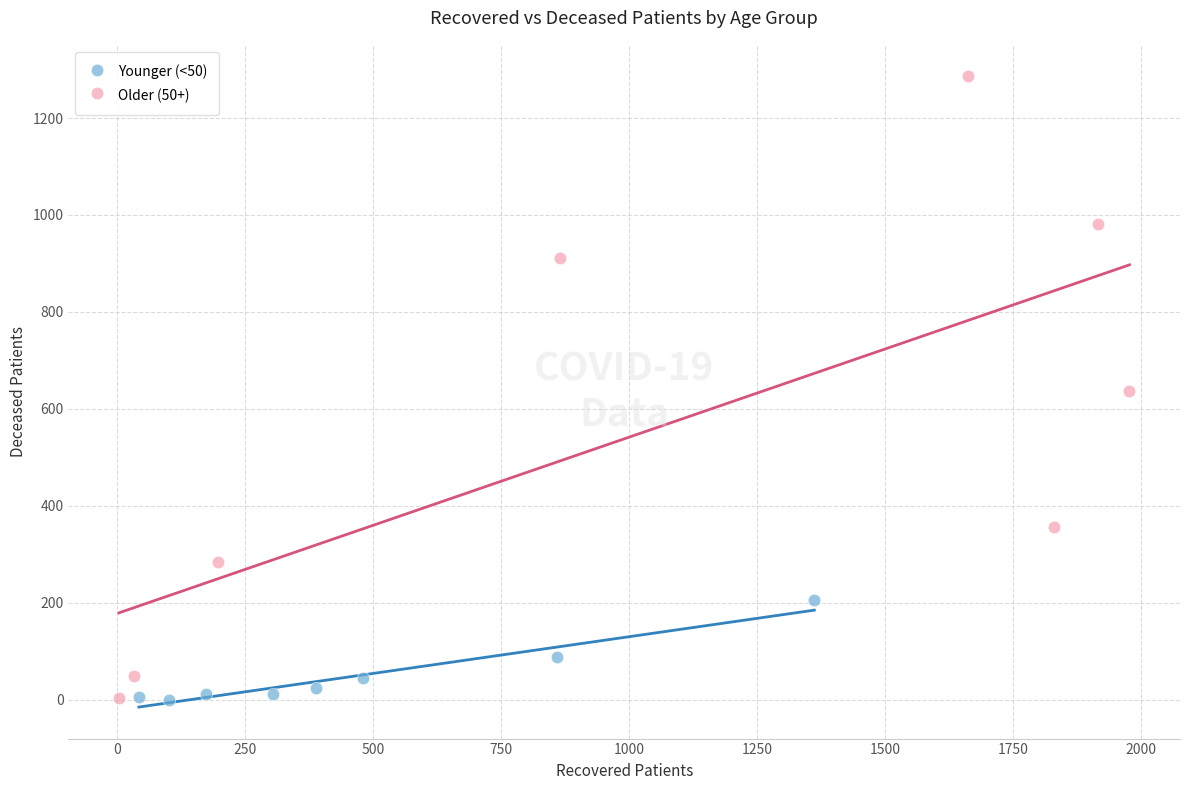

Which series contains the highest Y value?

Older (50+)